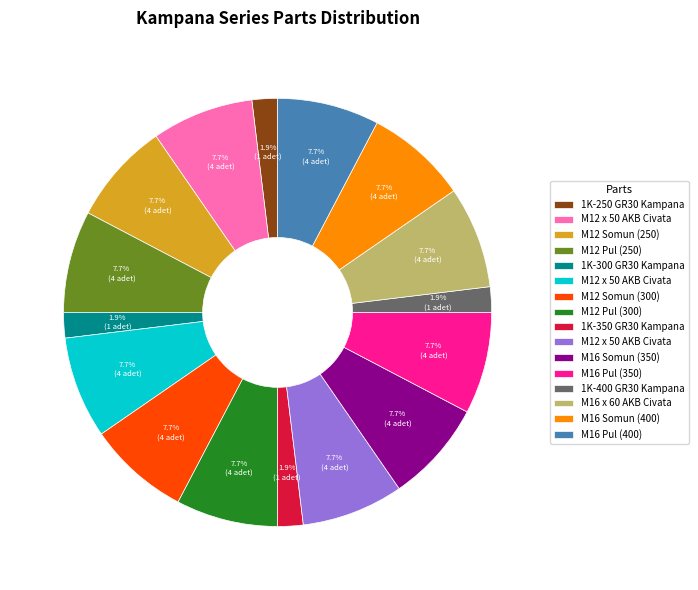

Is there any slice that represents more than half of the pie?

No